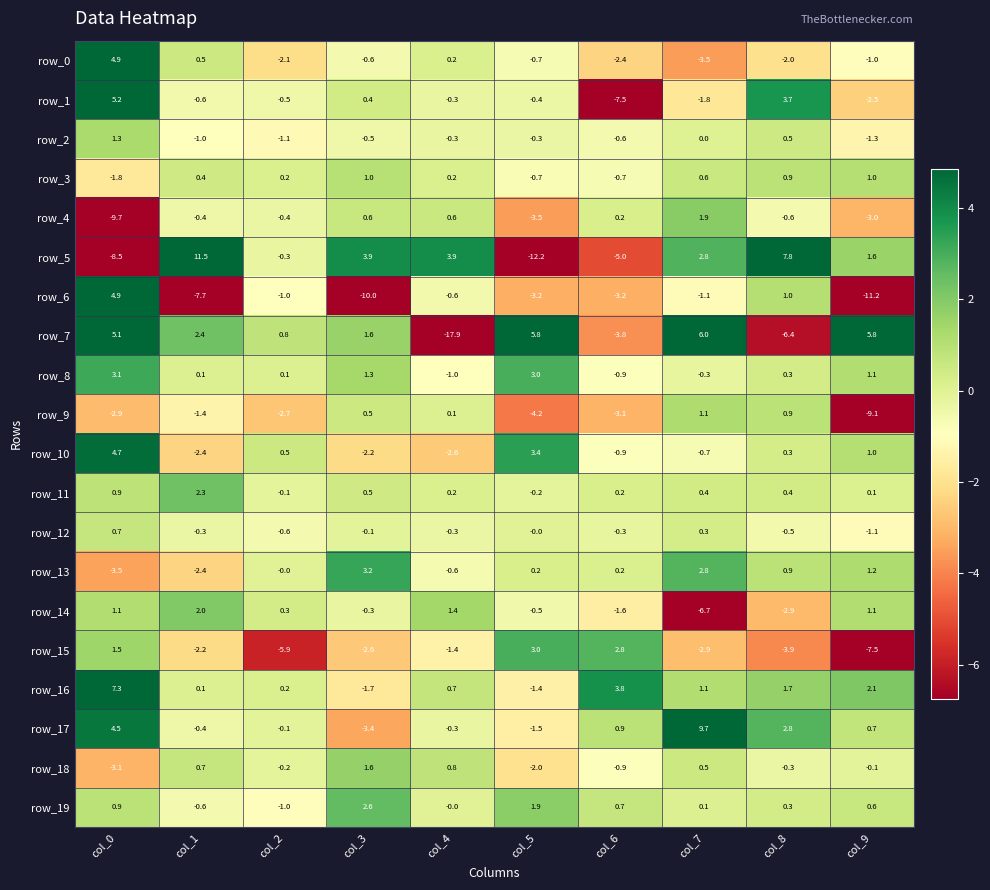

Where does the row_14 series first go above 0?

col_0